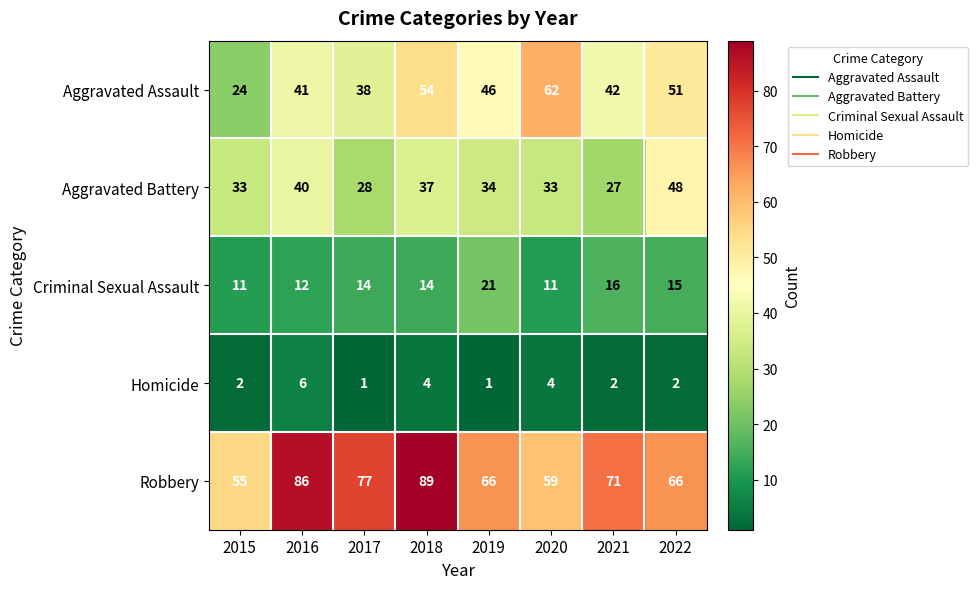

What is the approximate value of Homicide at 2020?

4